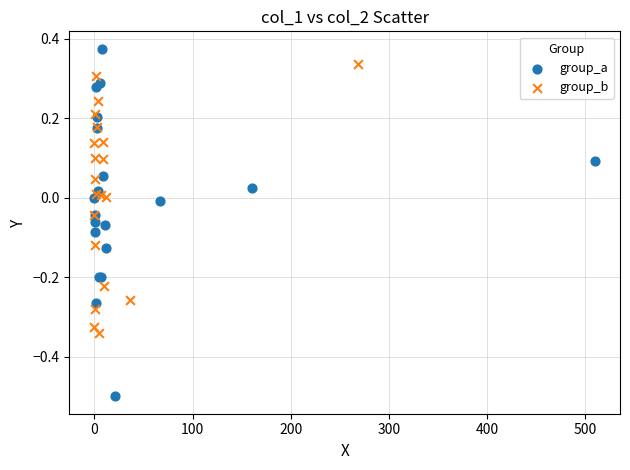

Which series contains the lowest Y value?

group_a